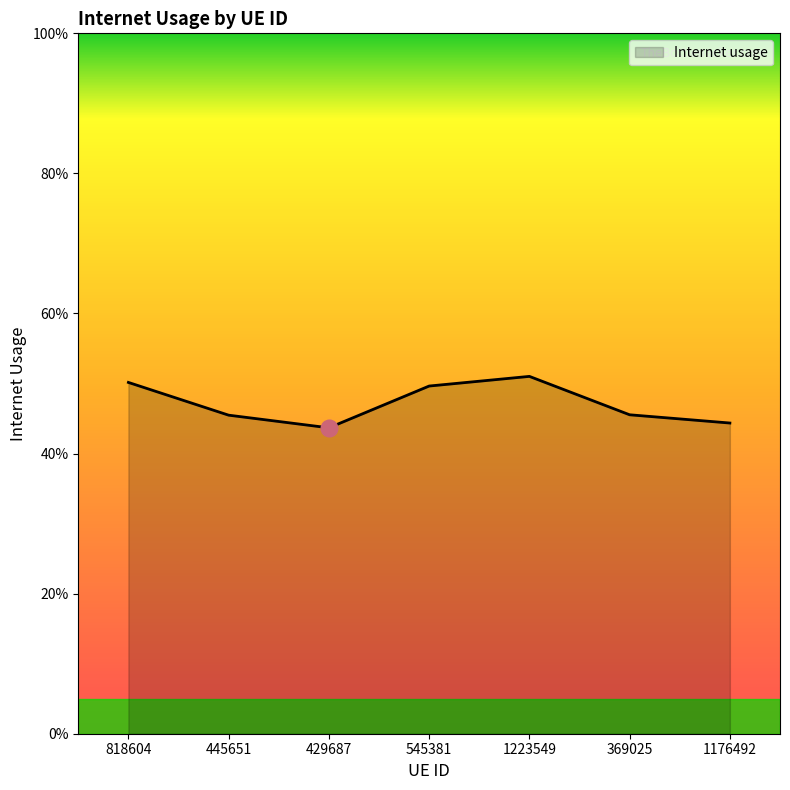

List the labels in order of value, smallest first.

429687, 1176492, 445651, 369025, 545381, 818604, 1223549